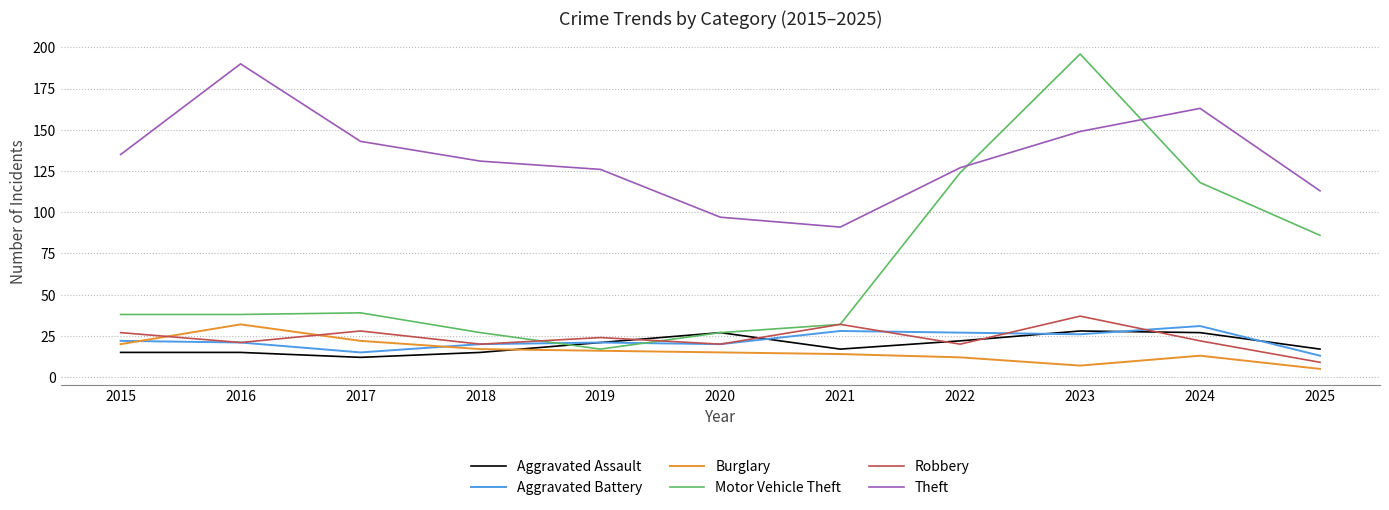

The value of Robbery at 2018 is 13. True or false?

False